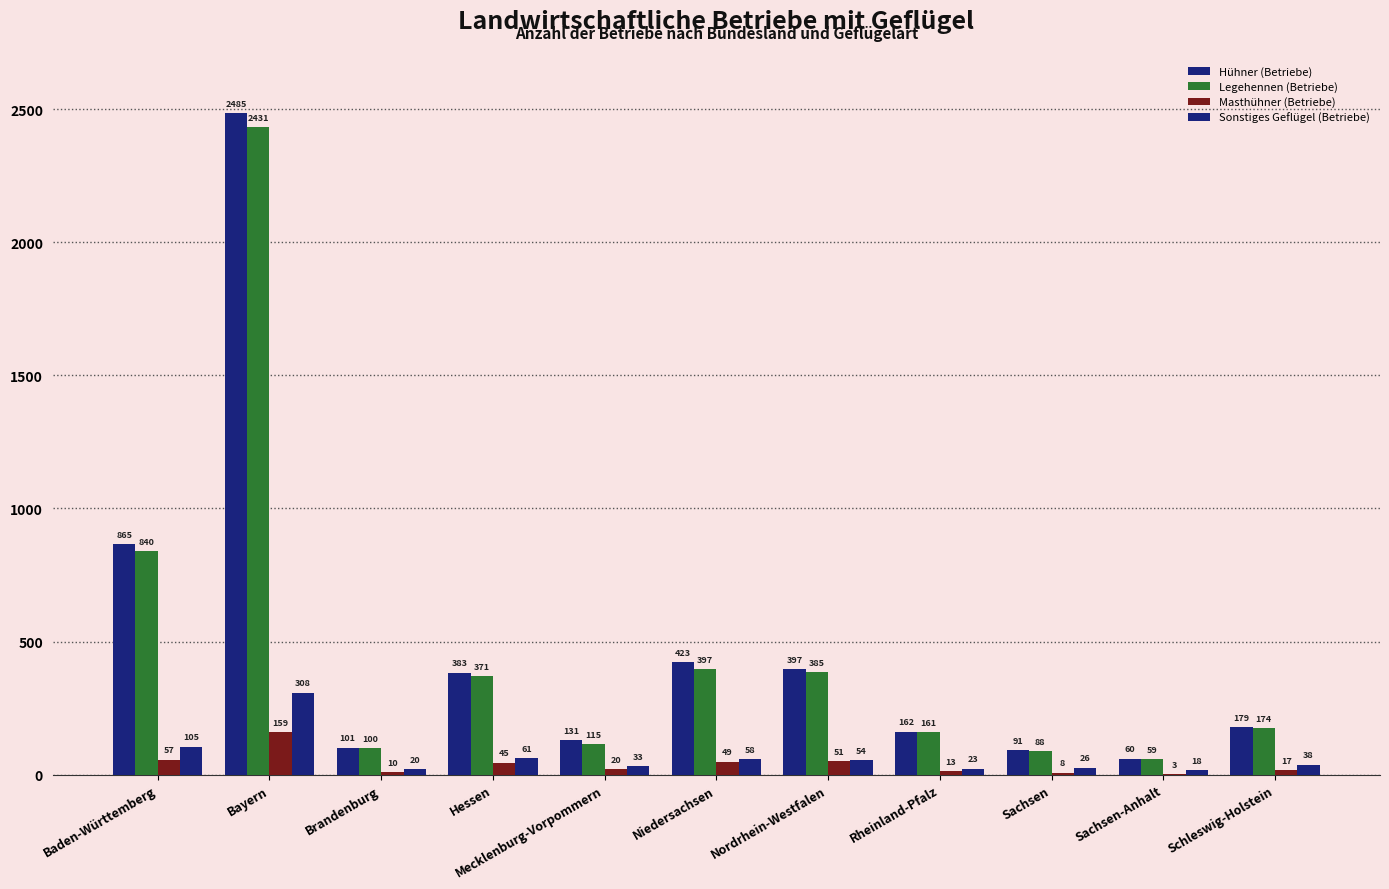

Which series has the largest range (max minus min)?

Hühner (Betriebe)